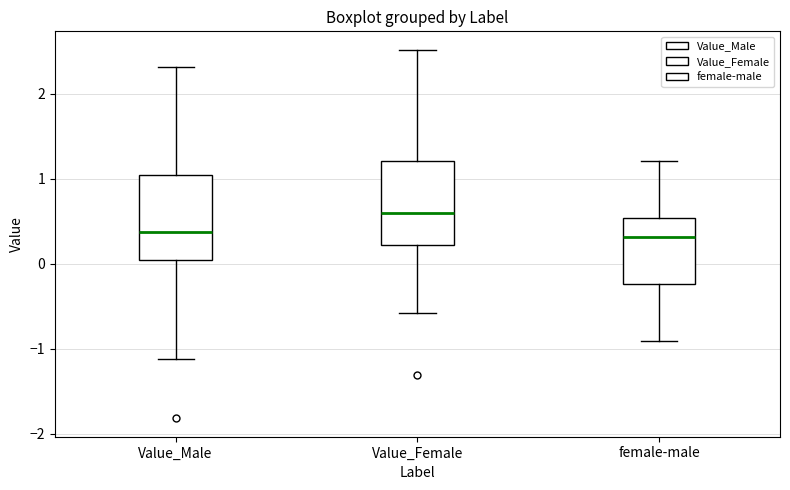

Reading left to right, read every box against the y-axis: the position of its median line, the range the box covers, and the ends of its whiskers. The values are not printed on the chart, so give them approximately, as read against the axis.

Value_Male: median 0.4, box 0.0 to 1.0, whiskers -1.1 to 2.3
Value_Female: median 0.6, box 0.2 to 1.2, whiskers -0.6 to 2.5
female-male: median 0.3, box -0.2 to 0.5, whiskers -0.9 to 1.2